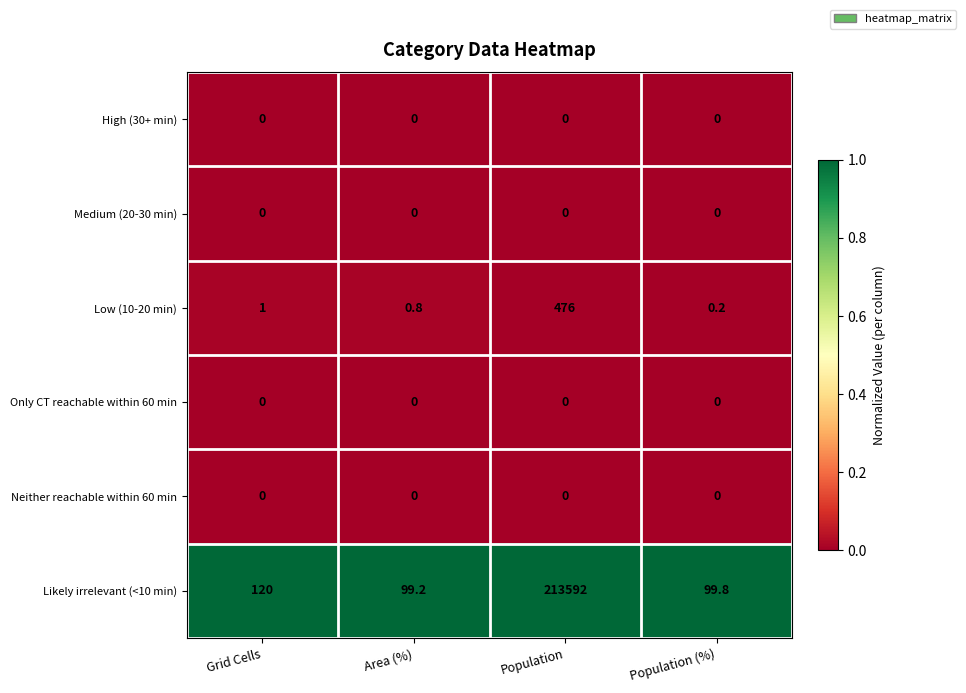

Which series has the largest total across all categories?

Likely irrelevant (<10 min)